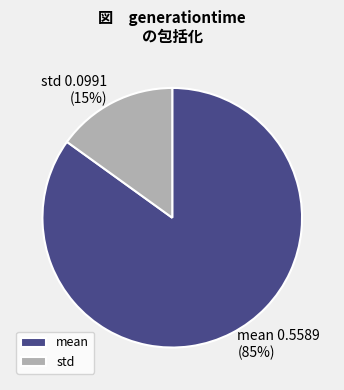

How many slices are in this pie chart?

2